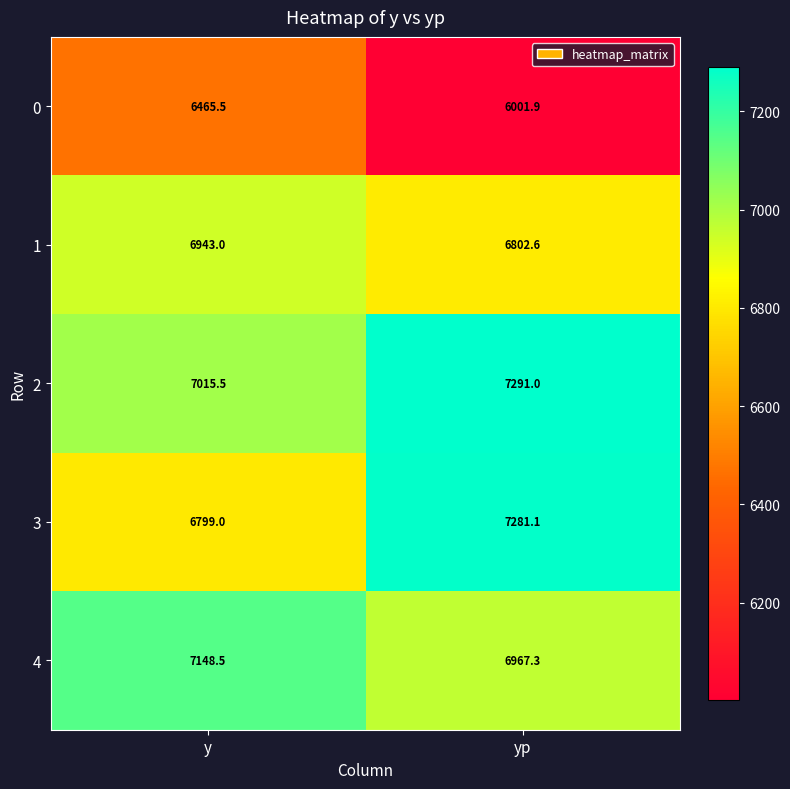

What is the smallest value displayed?

6001.9